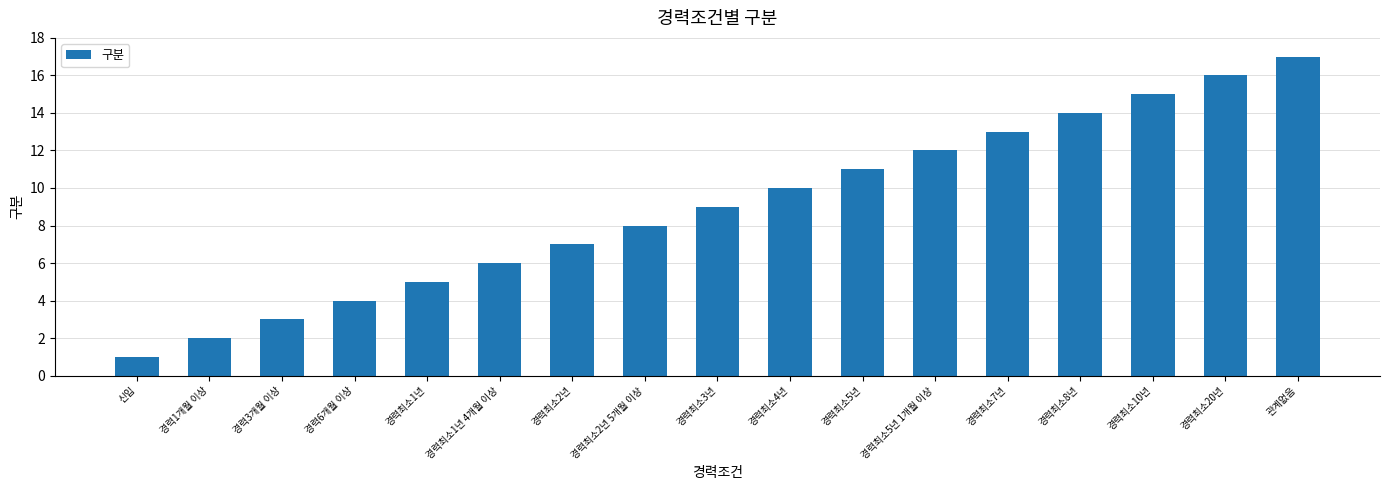

What is the value of the 17th bar from the left?

17